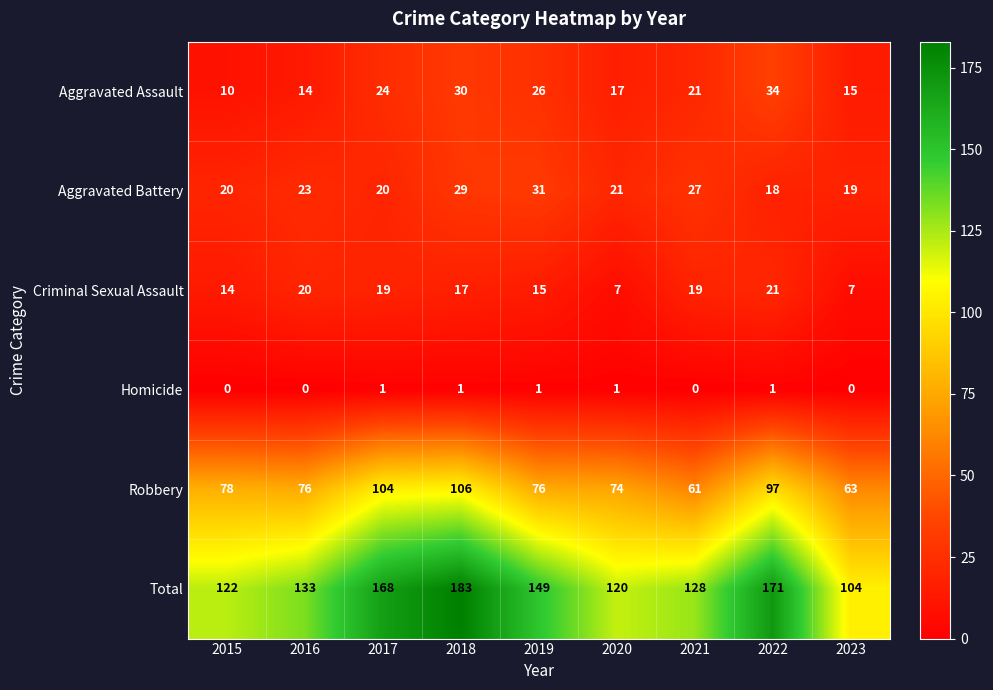

True or false: Total has a value of 156 at 2023.

False